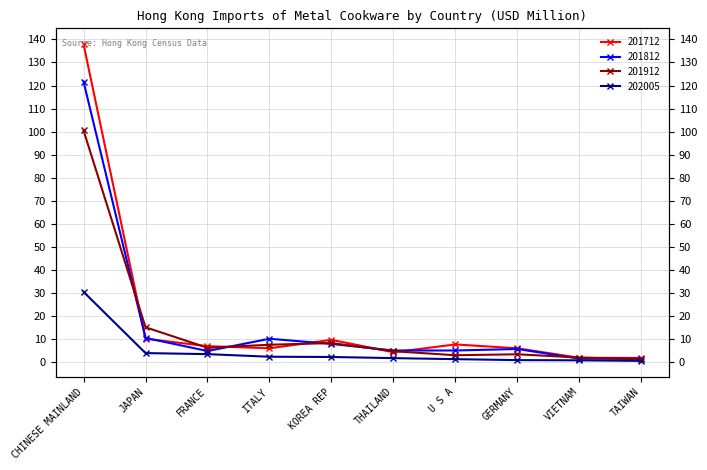

Rank the categories by 201712 value from lowest to highest.

TAIWAN, VIETNAM, THAILAND, GERMANY, ITALY, FRANCE, U S A, KOREA REP, JAPAN, CHINESE MAINLAND